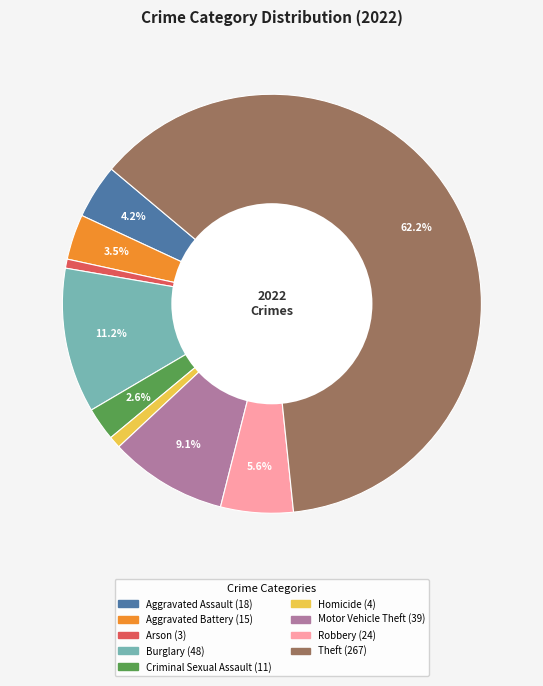

Which slice is the largest?

Theft